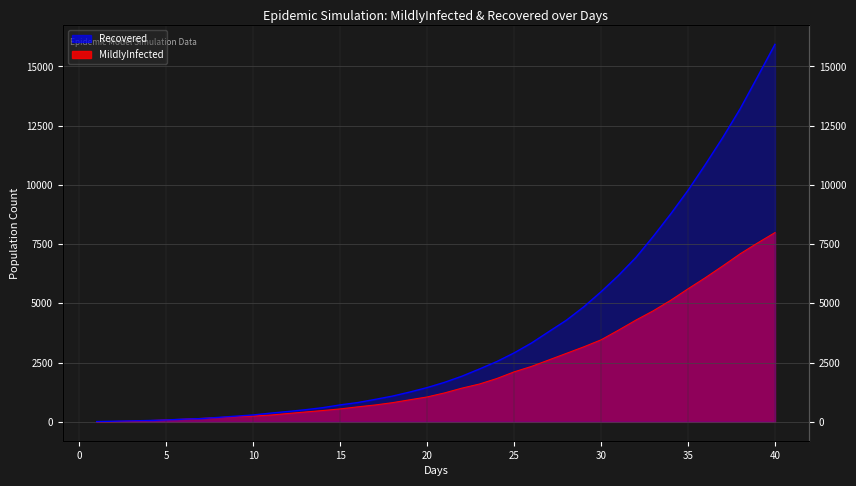

At which label does MildlyInfected reach its peak?

40.0